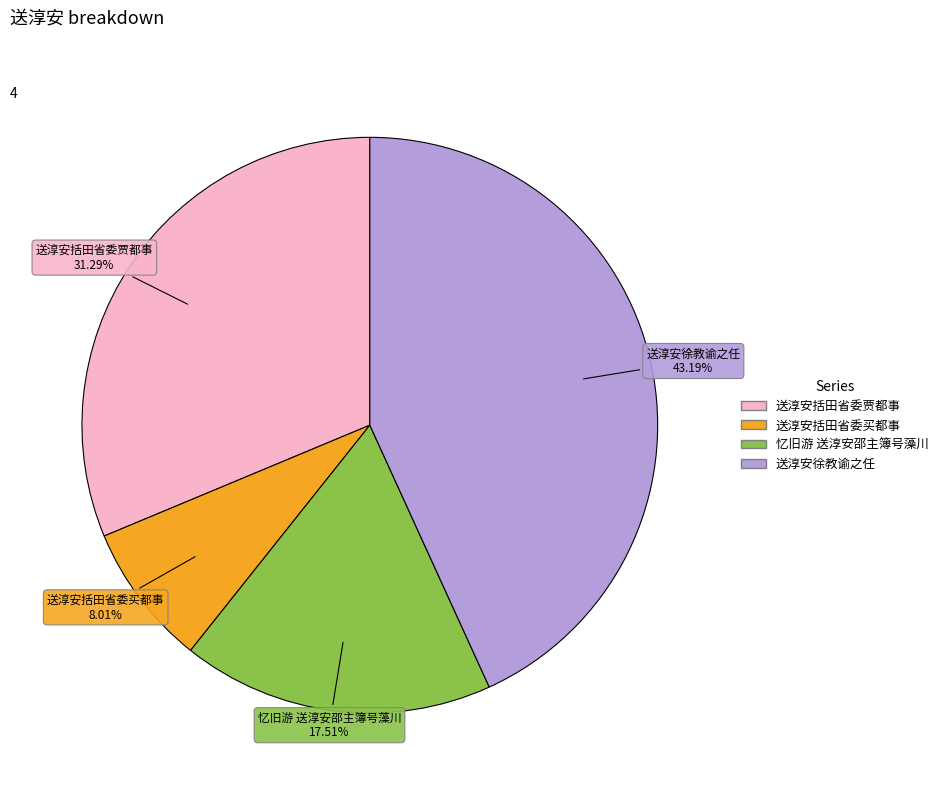

How much of the chart is everything except 忆旧游 送淳安邵主簿号藻川?

82.5%